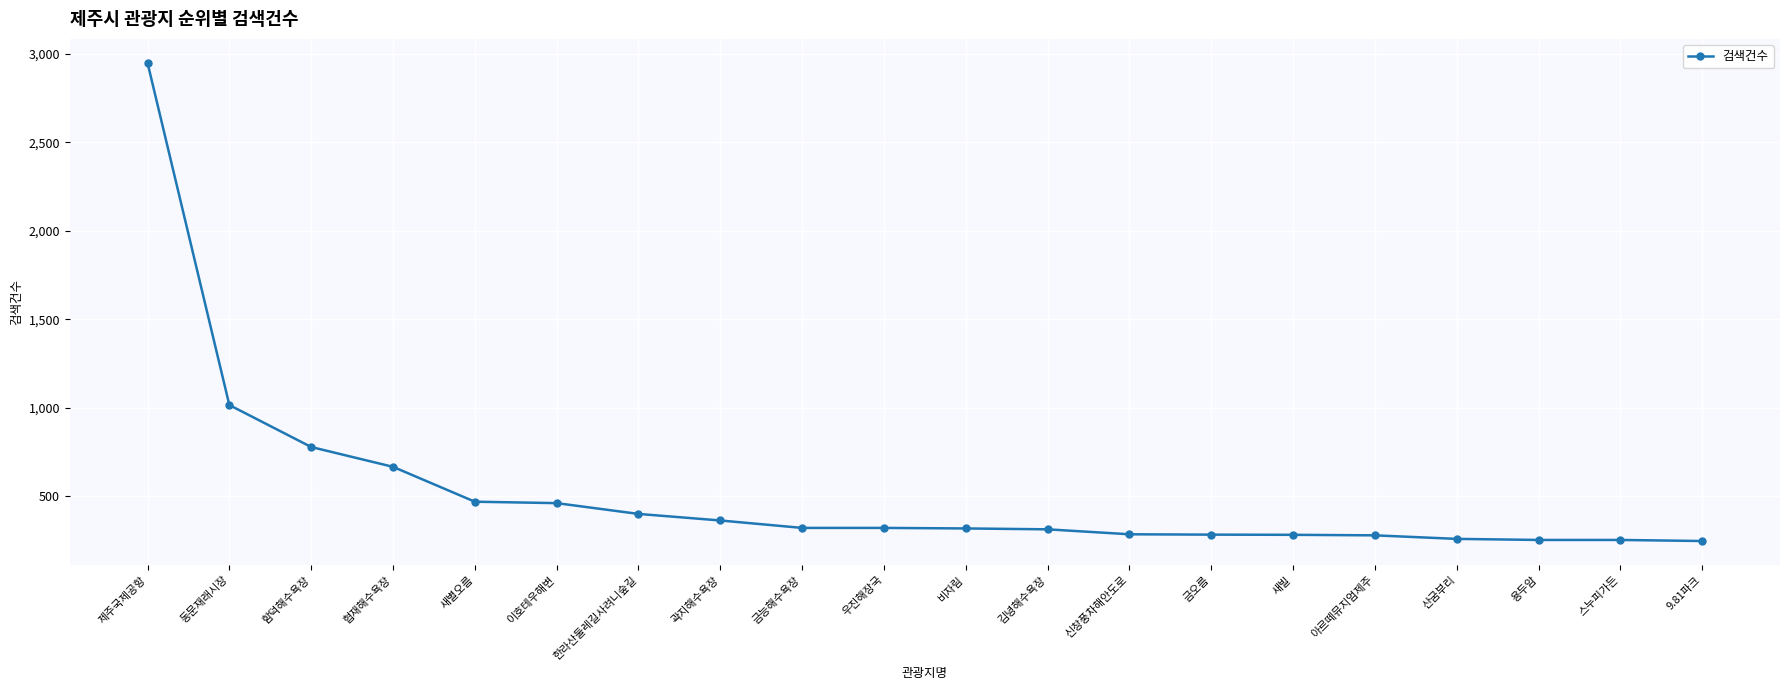

What is the maximum value shown in the chart?

2949